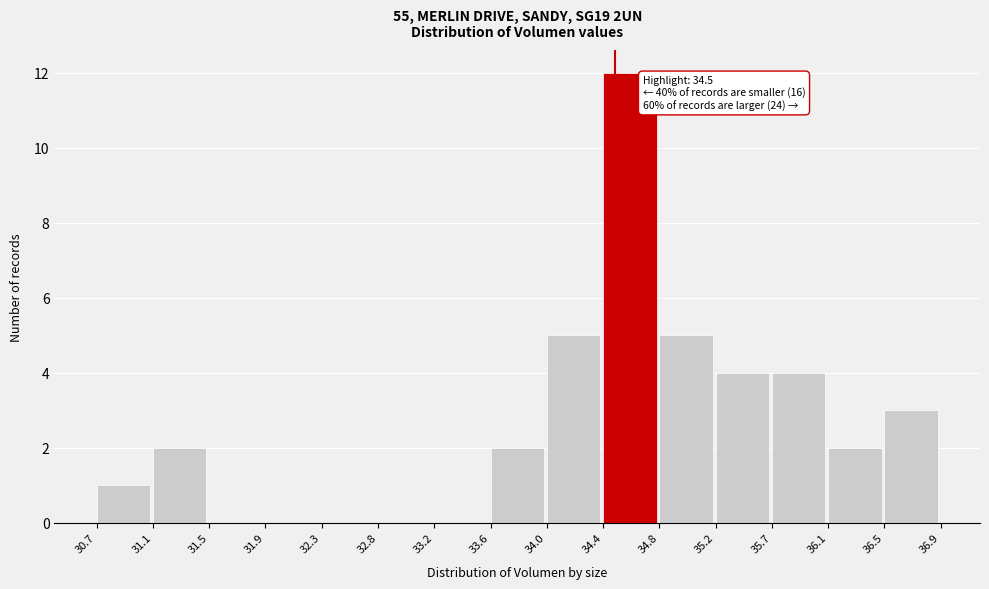

Which range on the x-axis has the tallest bar?

34.4 to 34.8